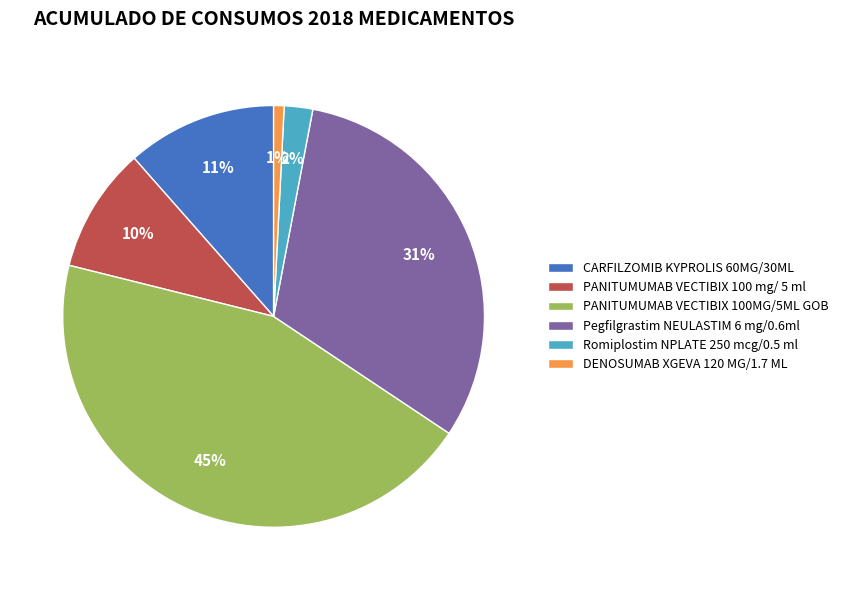

Which category has the biggest portion of the pie?

PANITUMUMAB VECTIBIX 100MG/5ML GOB